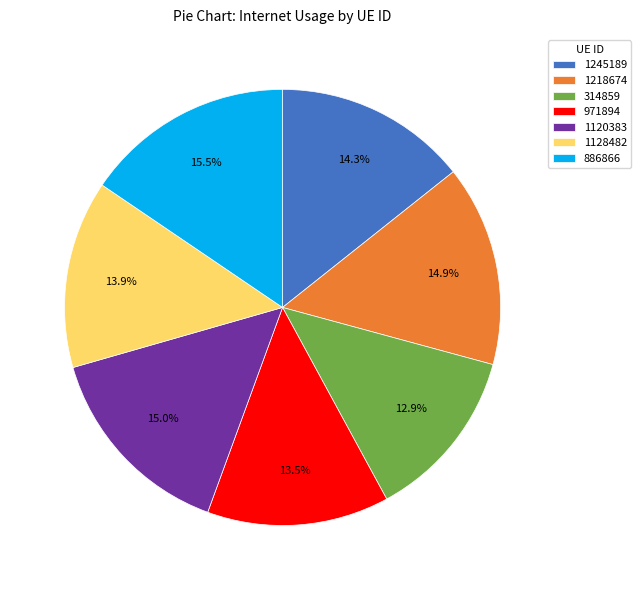

To the nearest percent, what is the difference between the largest and smallest slice percentages?

3%